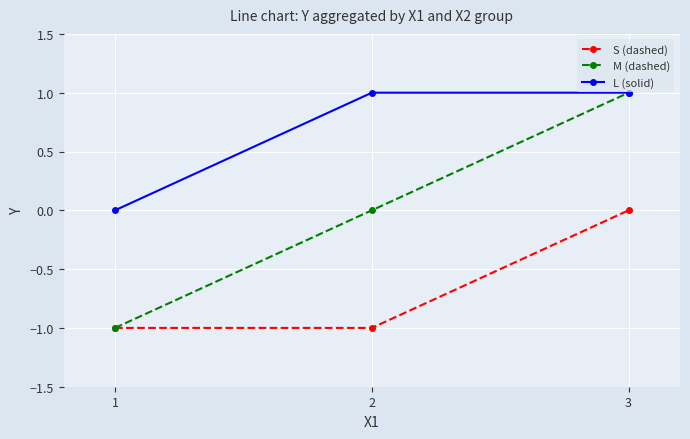

What are all the series names shown in the legend?

S (dashed), M (dashed), L (solid)